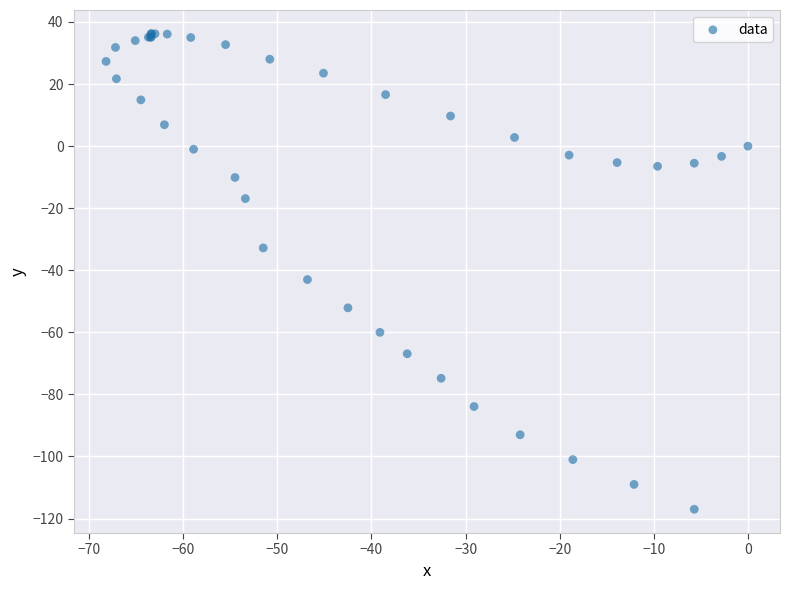

What Y value in the scatter plot is closest to -40?

-43.0